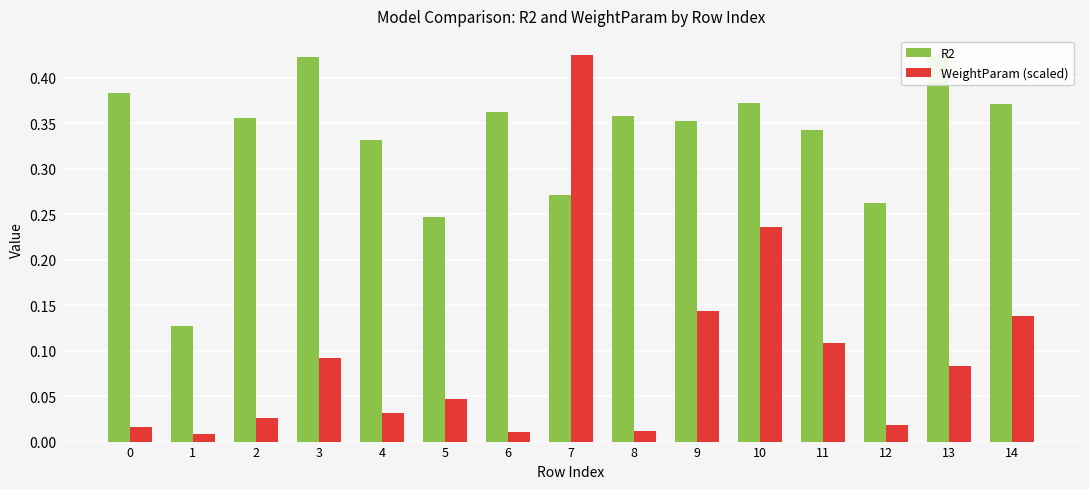

List the series in order of their overall mean, highest first.

R2, WeightParam (scaled)